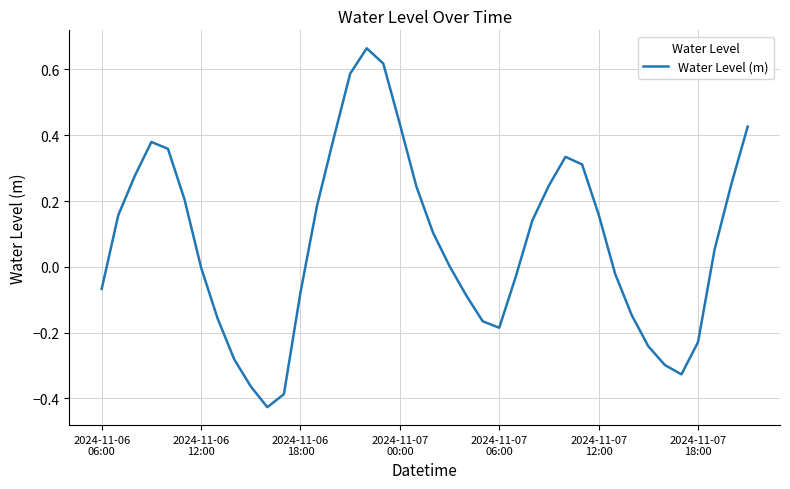

What is the difference between the maximum and minimum values?

1.1